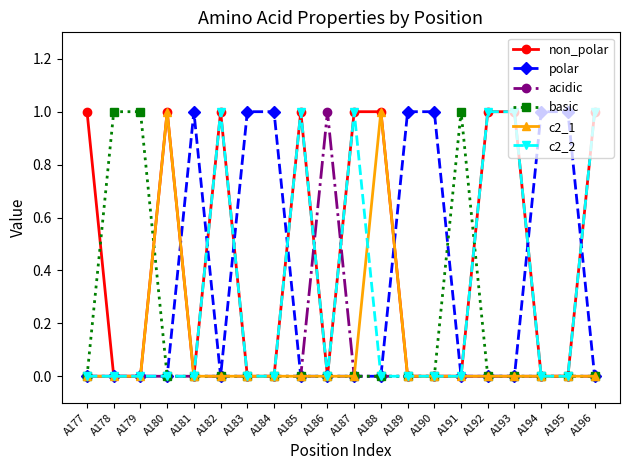

Reading left to right, what are all the values shown in this chart?

non_polar: 1	0	0	1	0	1	0	0	1	0	1	1	0	0	0	1	1	0	0	1
polar: 0	0	0	0	1	0	1	1	0	0	0	0	1	1	0	0	0	1	1	0
acidic: 0	0	0	0	0	0	0	0	0	1	0	0	0	0	0	0	0	0	0	0
basic: 0	1	1	0	0	0	0	0	0	0	0	0	0	0	1	0	0	0	0	0
c2_1: 0	0	0	1	0	0	0	0	0	0	0	1	0	0	0	0	0	0	0	0
c2_2: 0	0	0	0	0	1	0	0	1	0	1	0	0	0	0	1	1	0	0	1